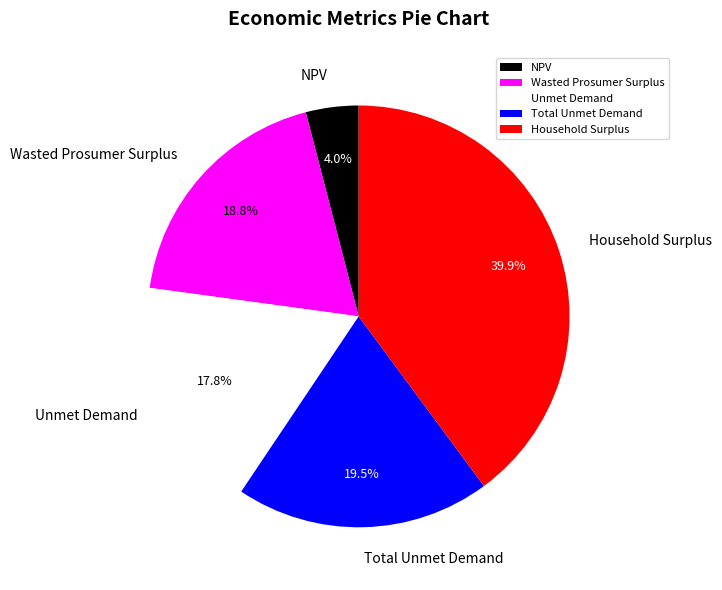

What percentage is the Wasted Prosumer Surplus slice, to the nearest percent?

19%